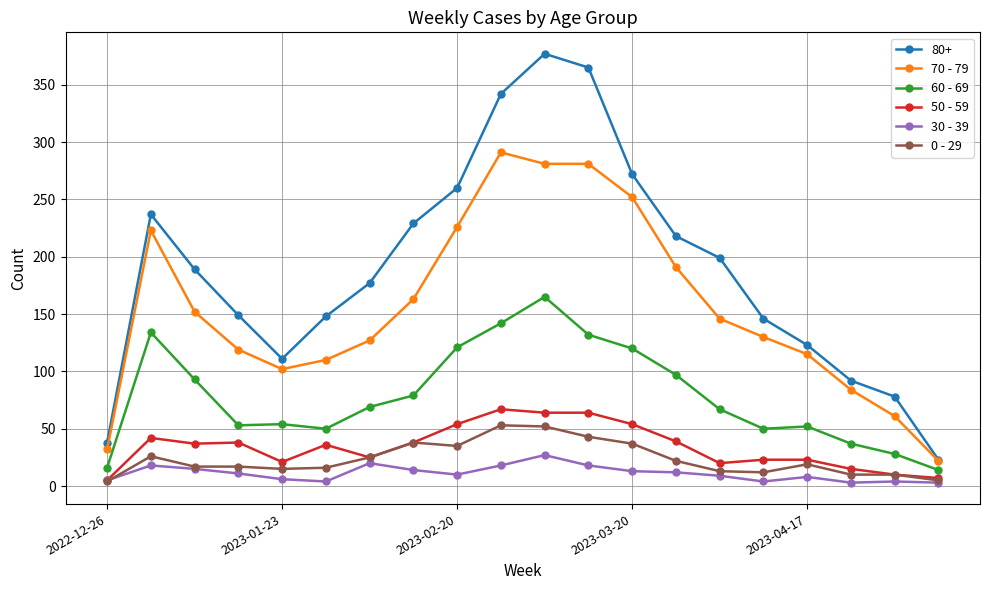

Is this an area chart (filled region under the line)?

No